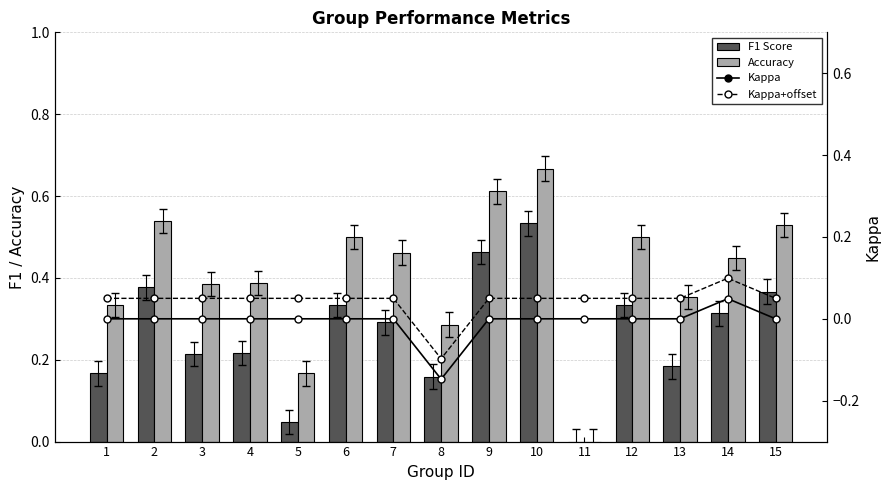

Are the bars grouped side by side (vs. stacked)?

Yes